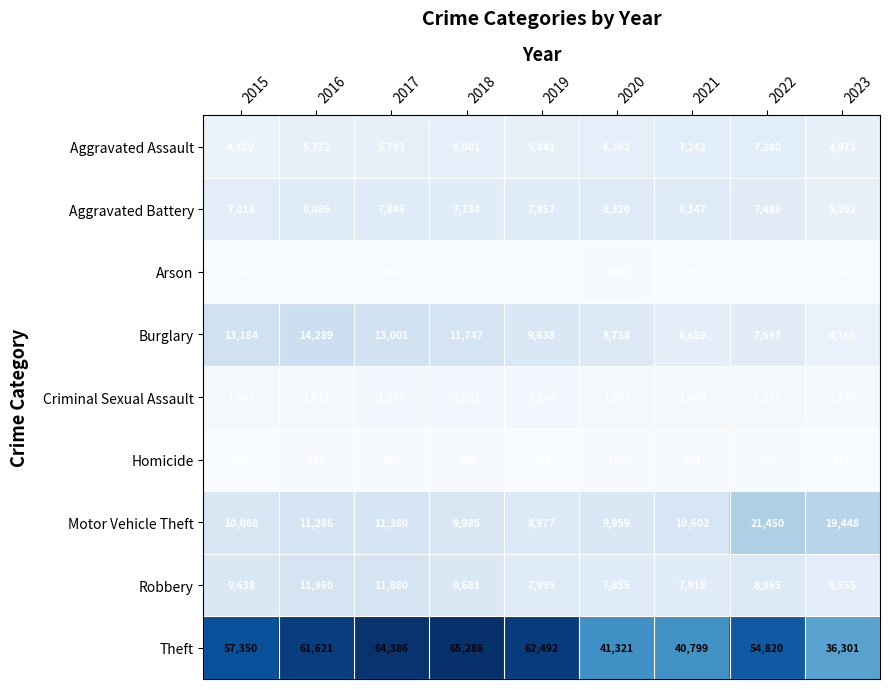

What is the difference between the Homicide values at 2017 and 2022?

46